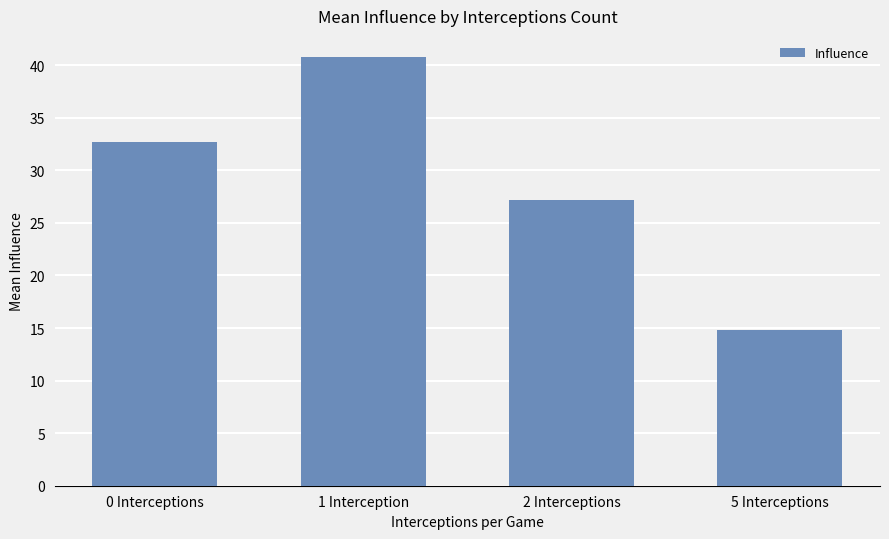

Which label corresponds to the largest value in the chart?

1 Interception